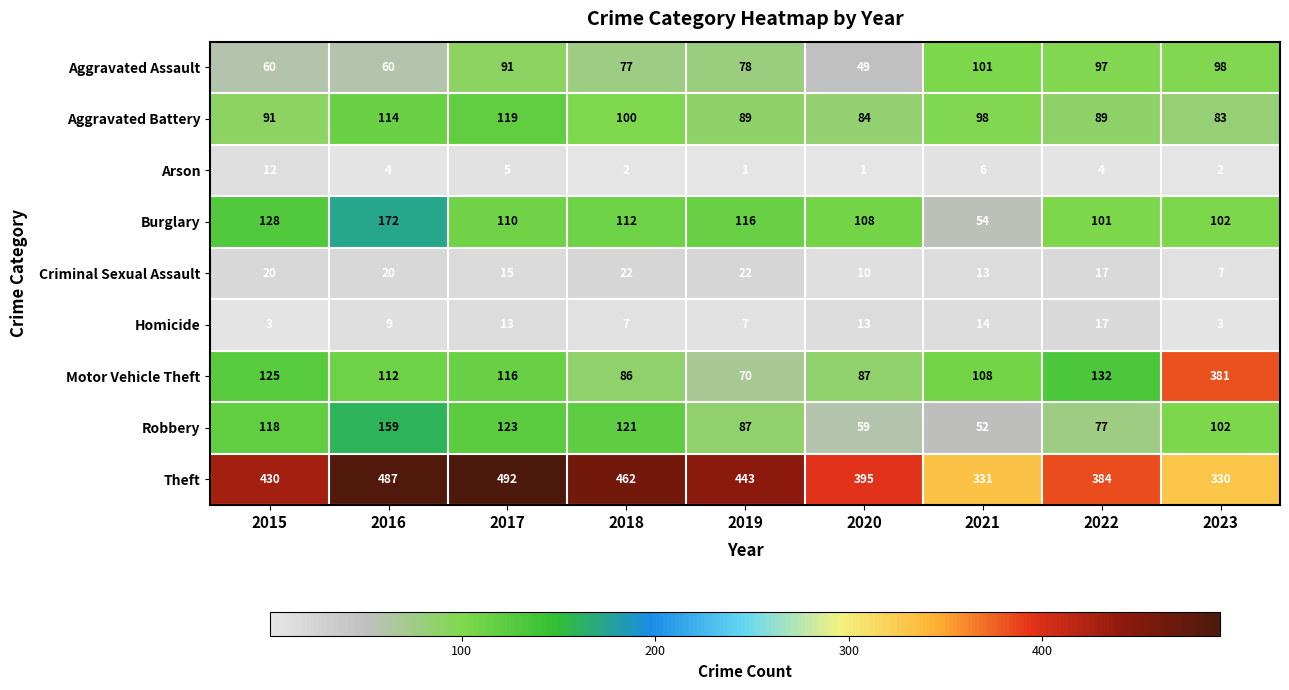

What is the total value across all series at 2018?

989